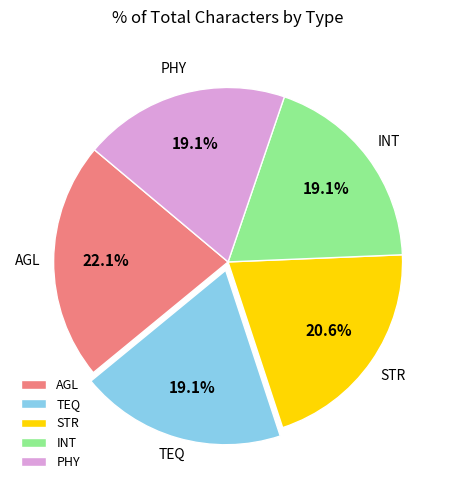

Is the sum of PHY and AGL greater than half?

No